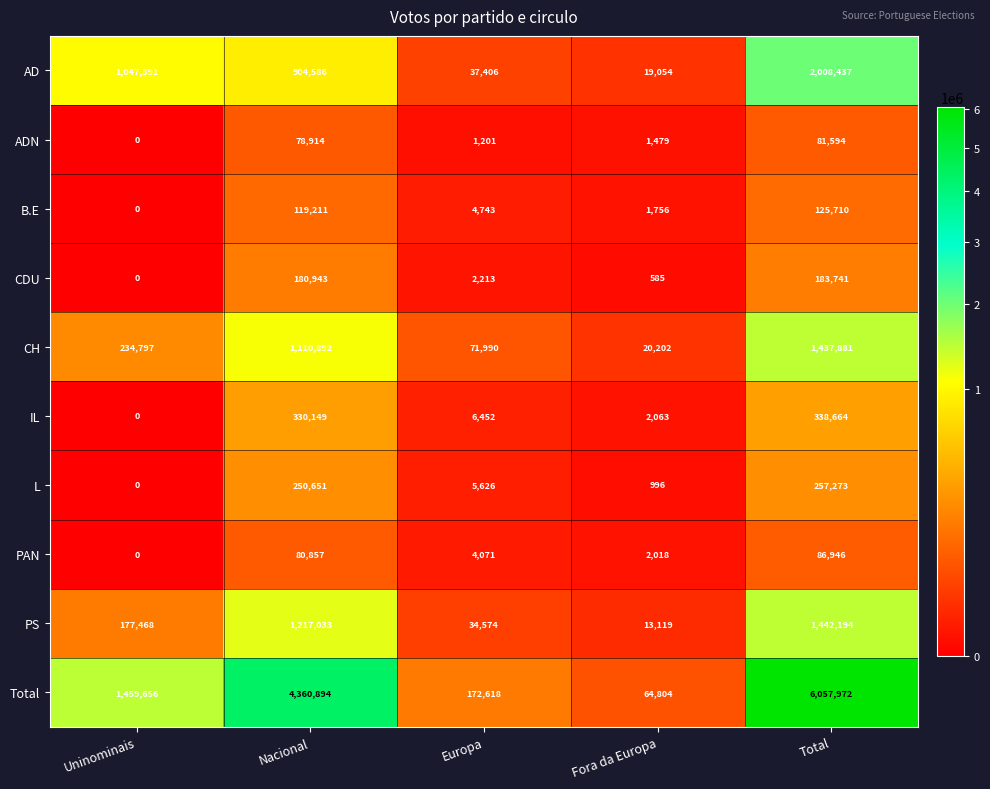

At which label does CH reach its peak?

Total